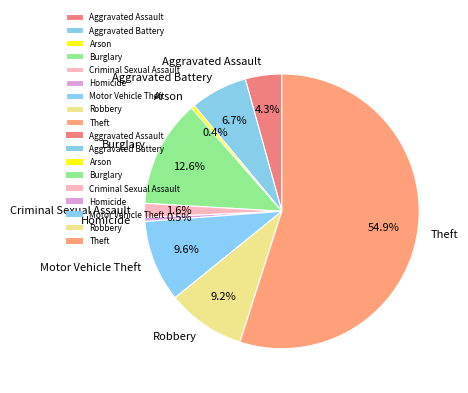

Between Theft and Robbery, which is larger?

Theft